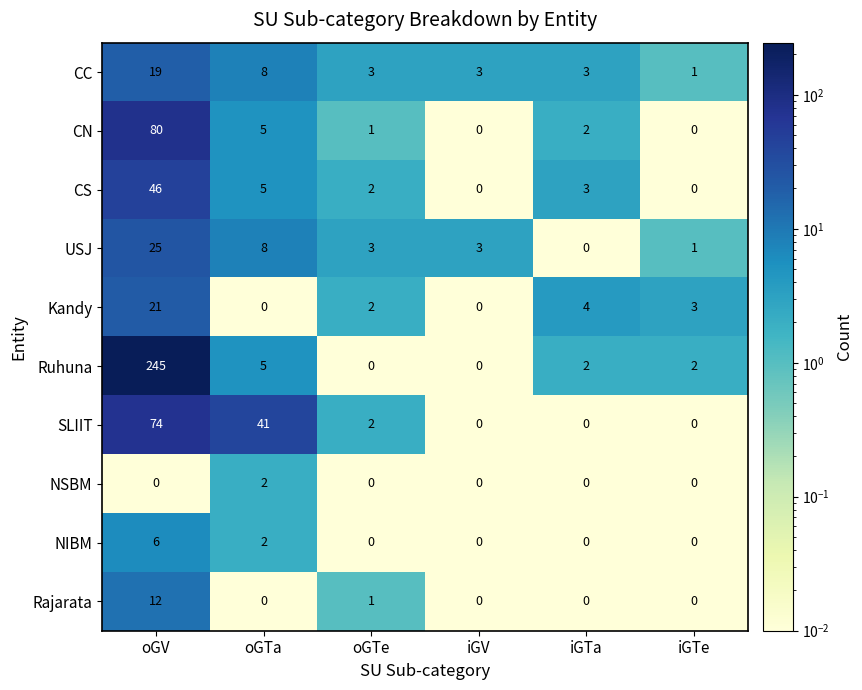

Between iGV and iGTe, which series saw the biggest shift?

Kandy